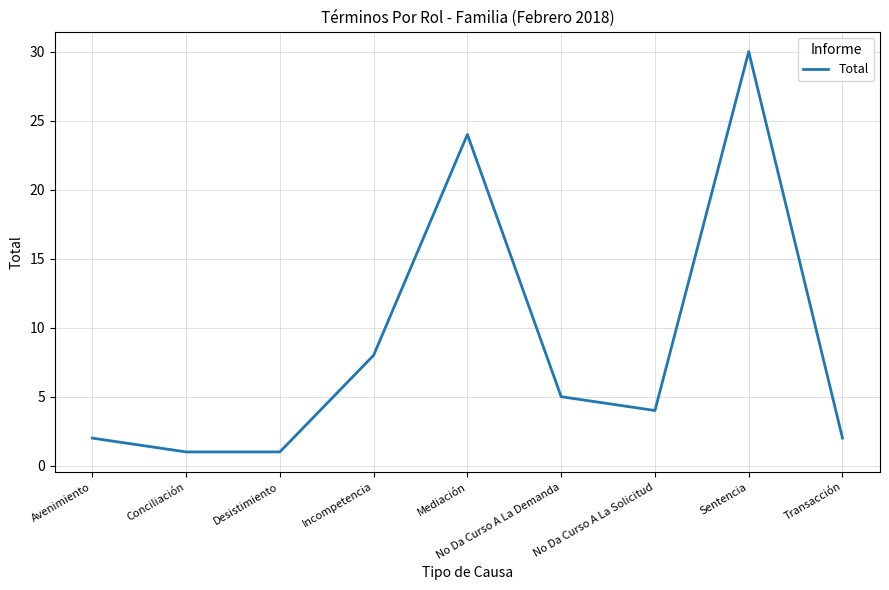

How many lines are shown in the chart?

1